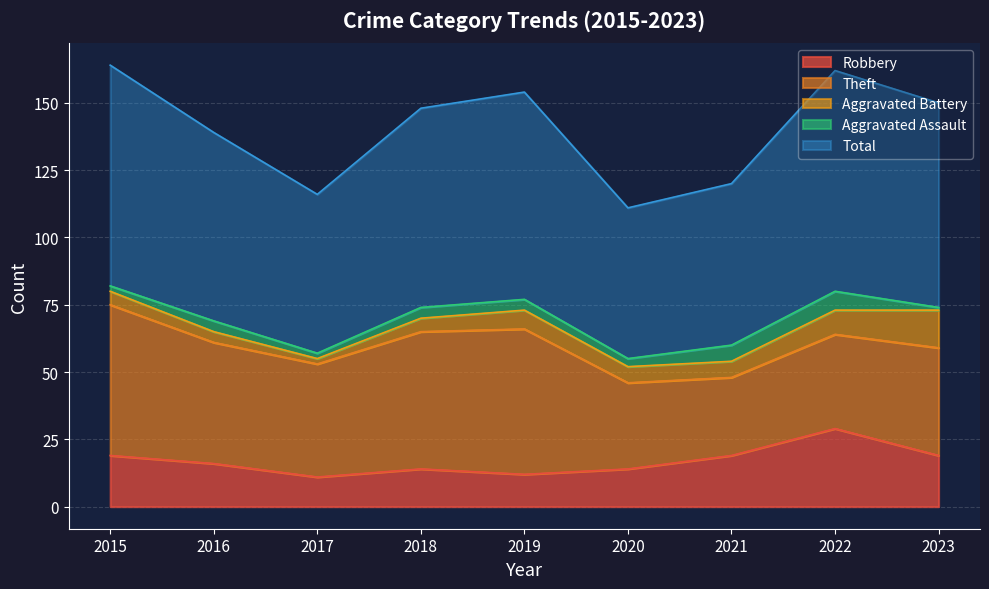

How many Aggravated Assault values are between 2 and 4?

6